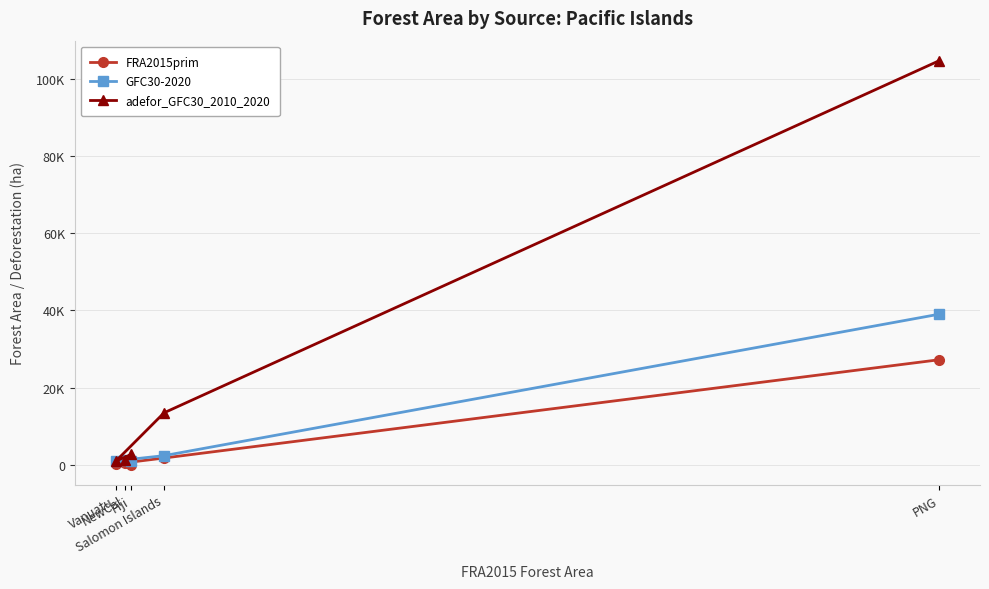

Rank the series by their maximum value, from lowest to highest.

FRA2015prim, GFC30-2020, adefor_GFC30_2010_2020